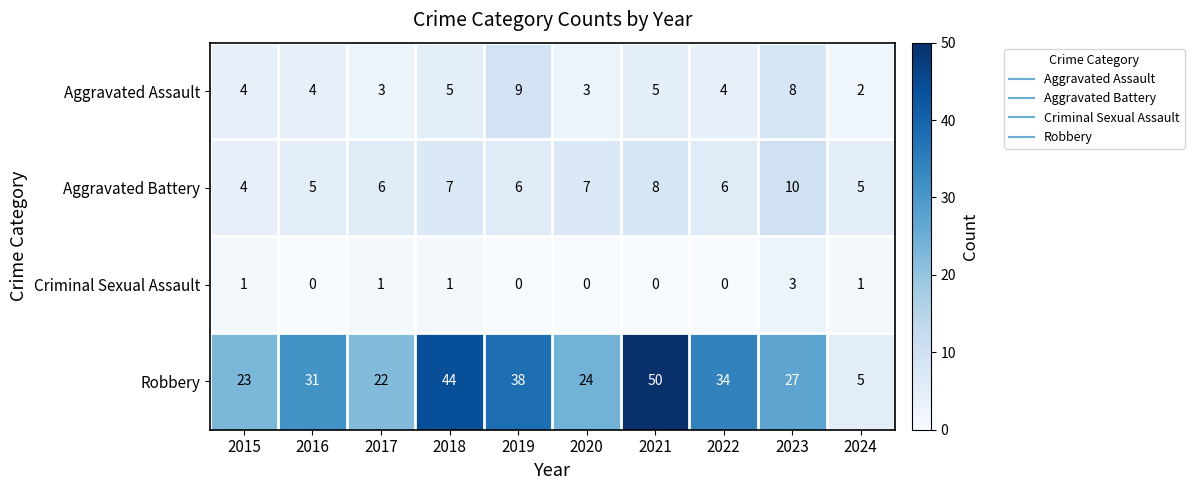

Is it true that Robbery equals 44 at 2018?

True